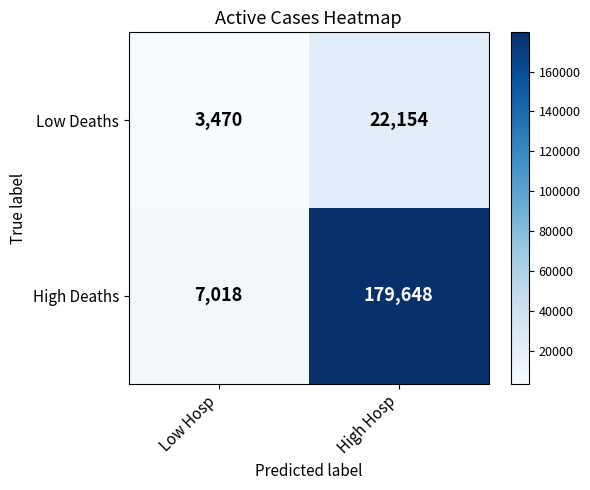

Which series has the largest total across all categories?

High Deaths